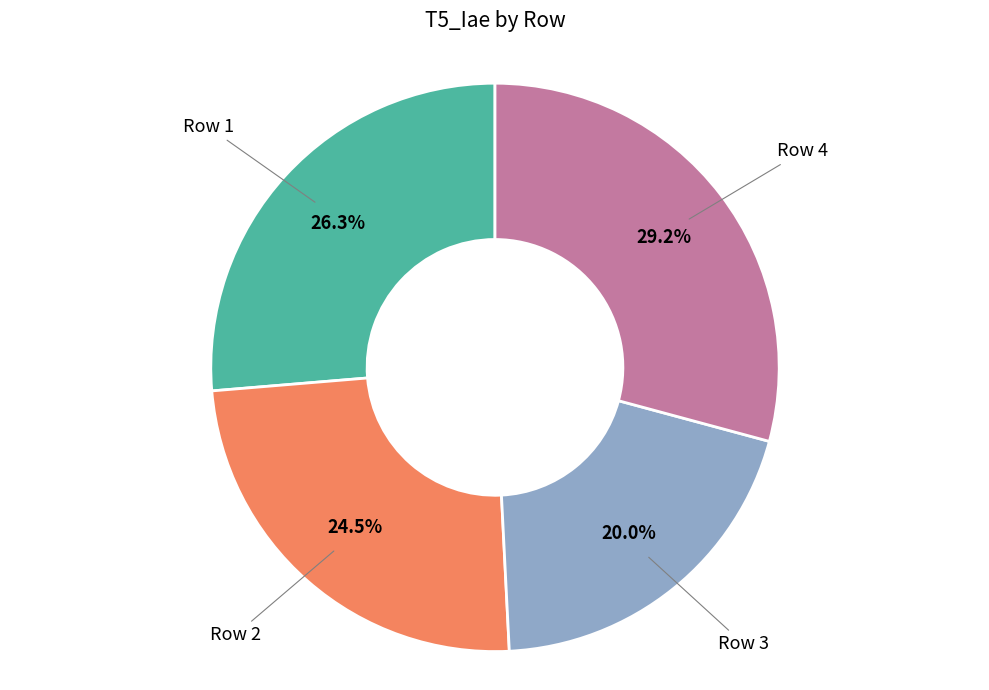

How many segments does this pie chart have?

4